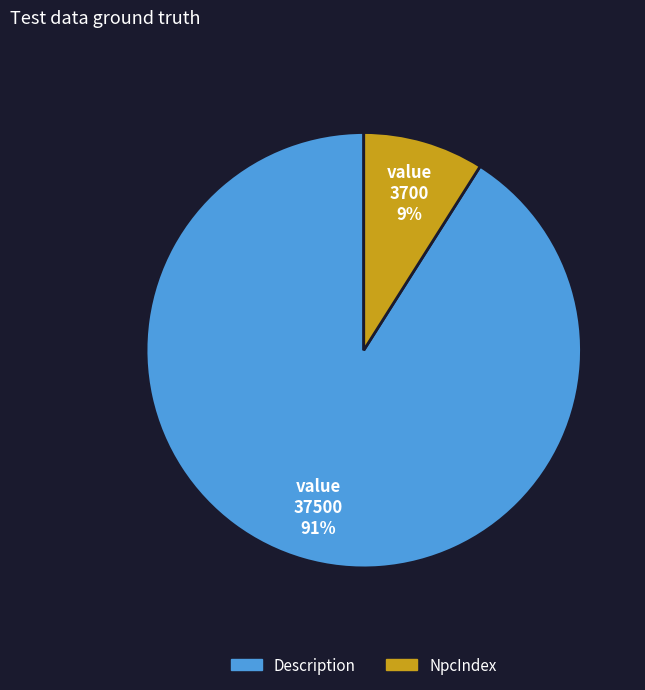

Is there a majority slice in this chart?

Yes